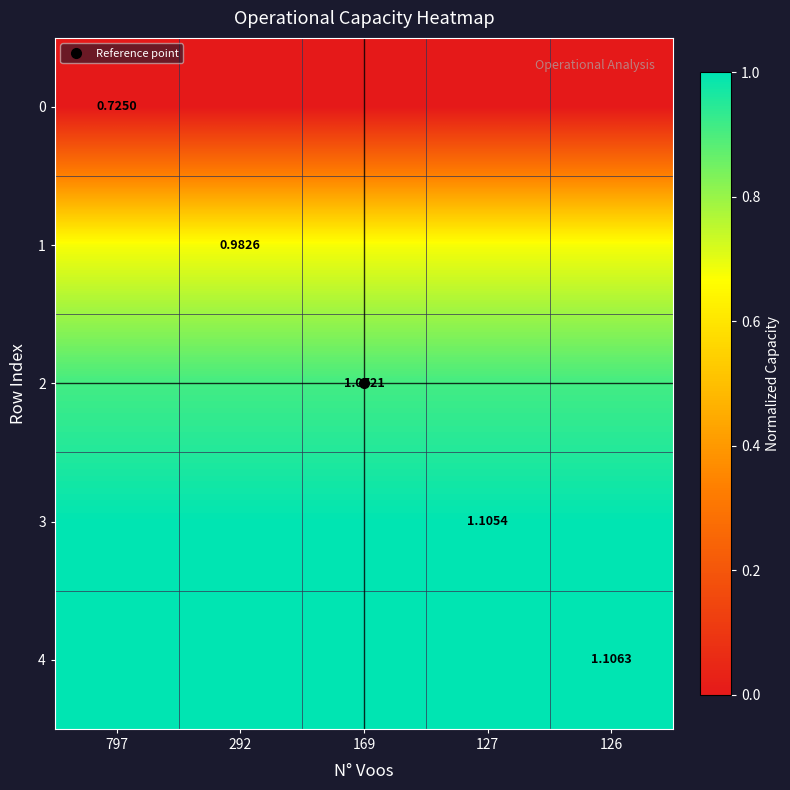

At how many categories does at least one series exceed 0?

5